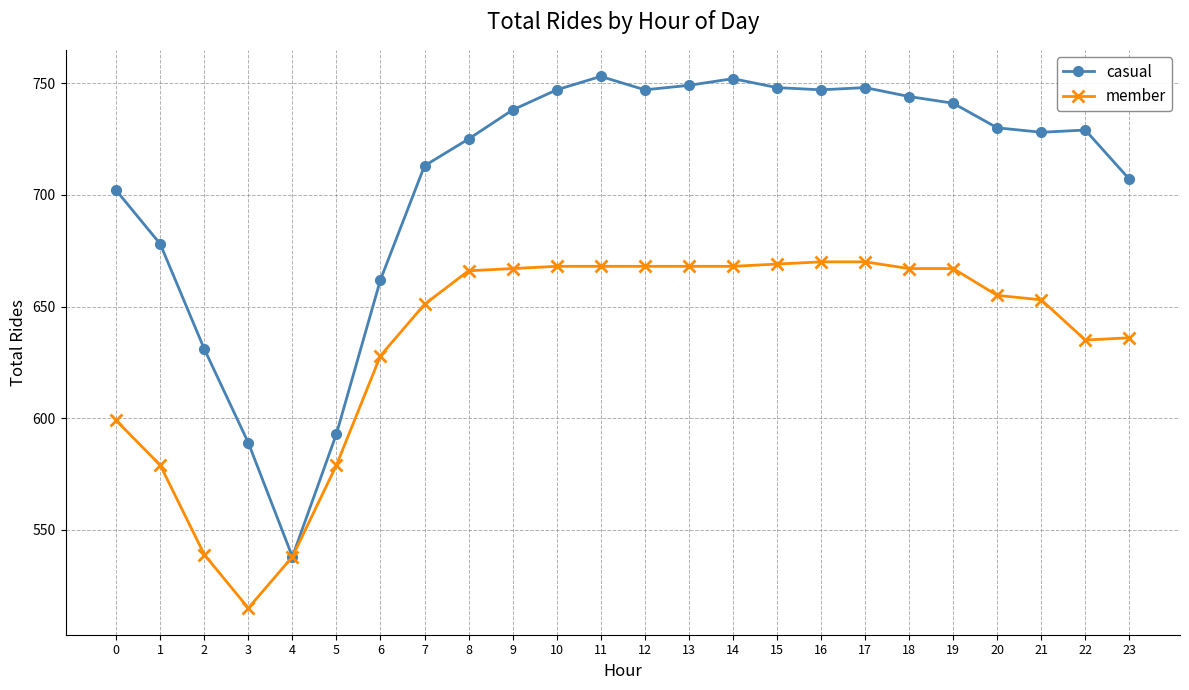

What is the smallest value displayed?

515